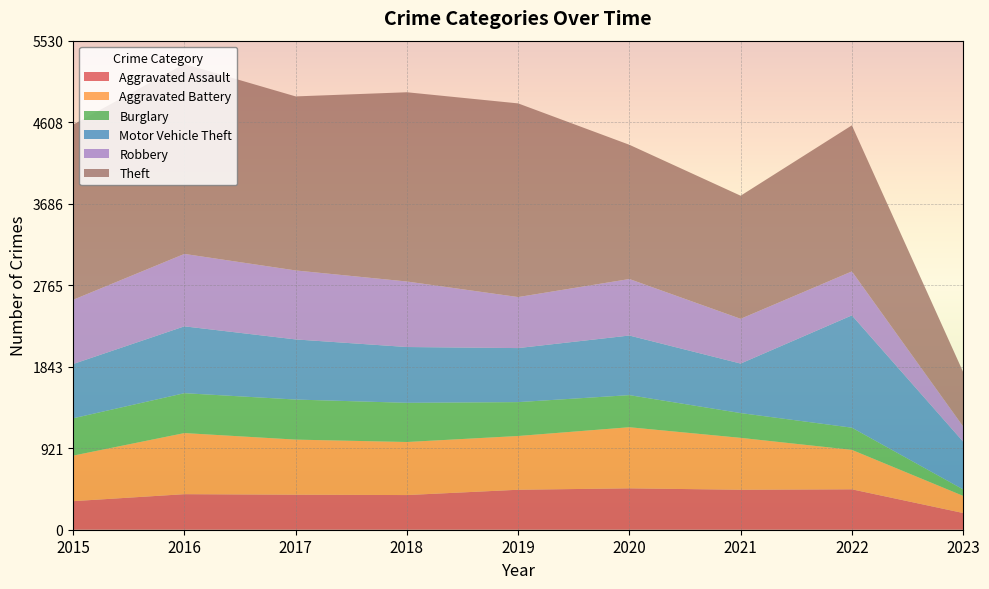

Reading right to left, what are all the values shown in this chart?

Aggravated Assault: 189	457	452	468	452	392	396	402	323
Aggravated Battery: 194	446	587	691	608	600	623	691	515
Burglary: 73	251	280	363	383	443	453	451	422
Motor Vehicle Theft: 540	1270	560	674	611	631	680	756	614
Robbery: 172	497	506	639	577	741	780	819	726
Theft: 616	1652	1392	1518	2190	2140	1968	2148	1981